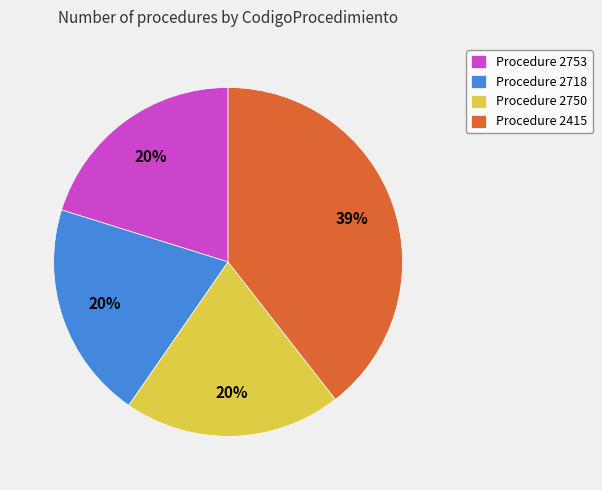

Is the sum of Procedure 2753 and Procedure 2750 greater than half?

No